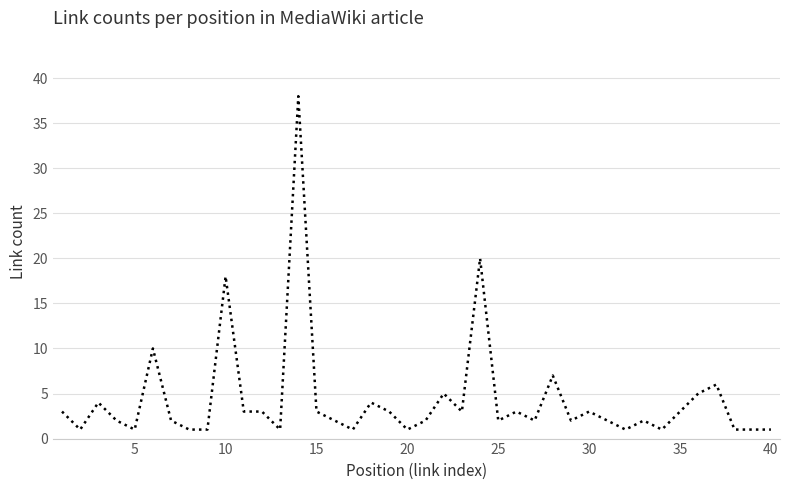

What is the difference between the maximum and minimum values?

37